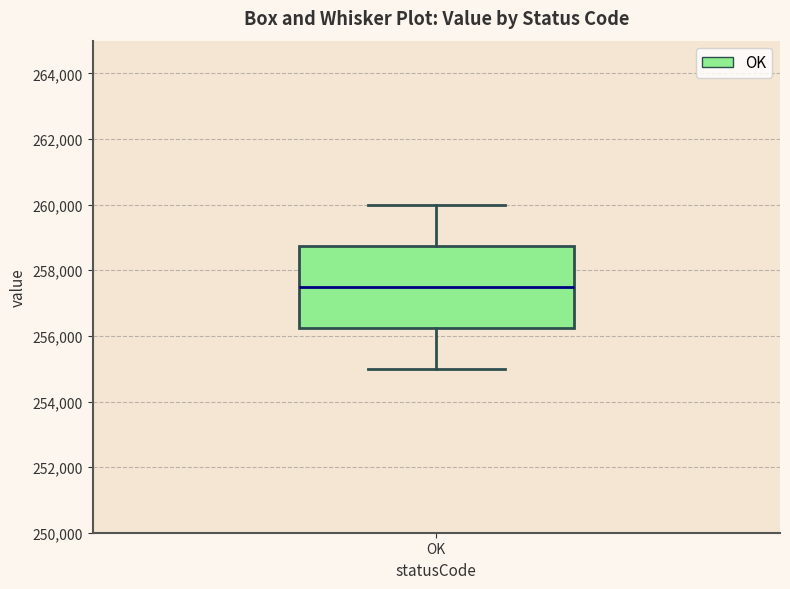

Transcribe this box plot: give where the median line is, the range the box spans, and where the two whiskers end, as read against the y-axis. The values are not printed on the chart, so give them approximately, as read against the axis.

median 257600, box 256200 to 258800, whiskers 255000 to 260000